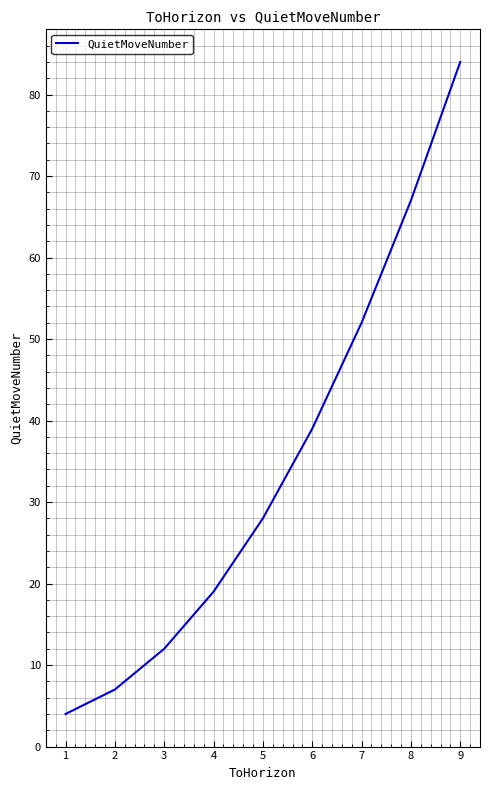

What is the difference between the second highest and second lowest values?

60